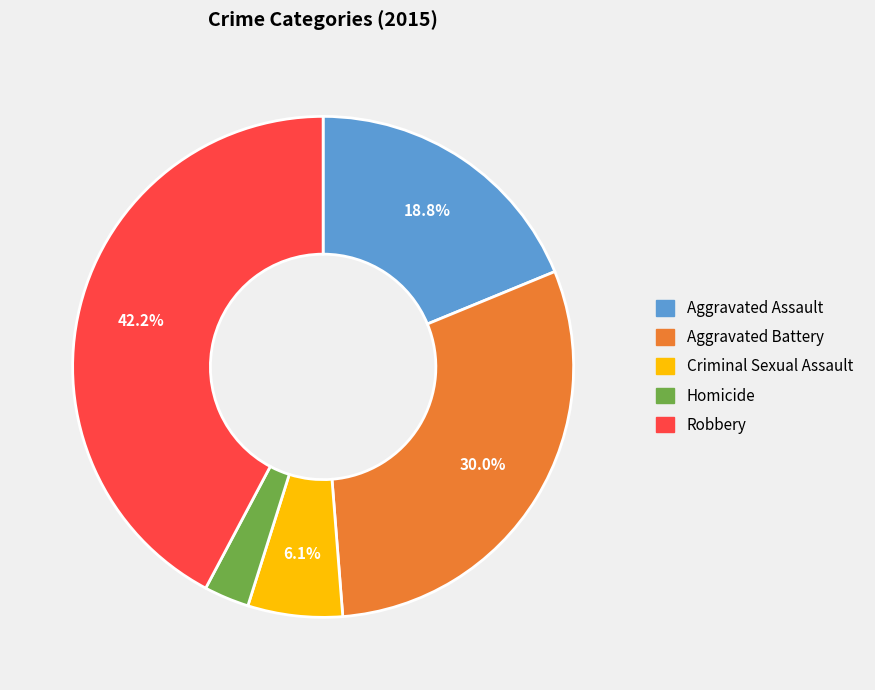

To the nearest percent, what percentage of the pie is Homicide?

3%